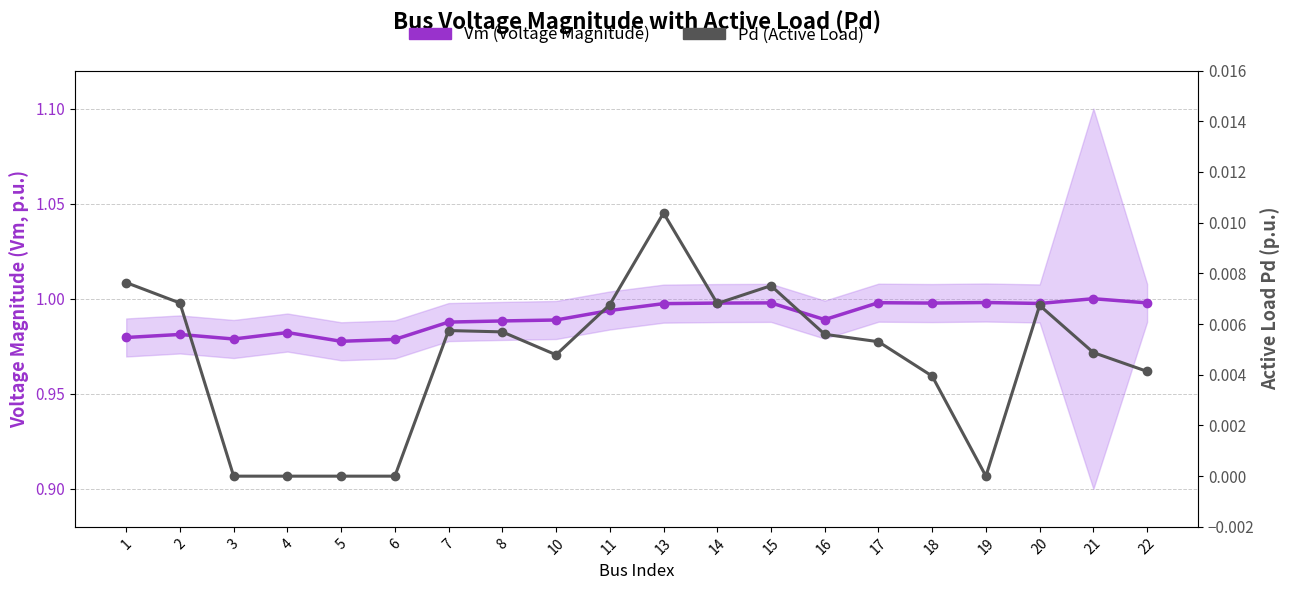

True or false: Pd (Active Load) and Vm (Voltage Magnitude) cross at least once.

False